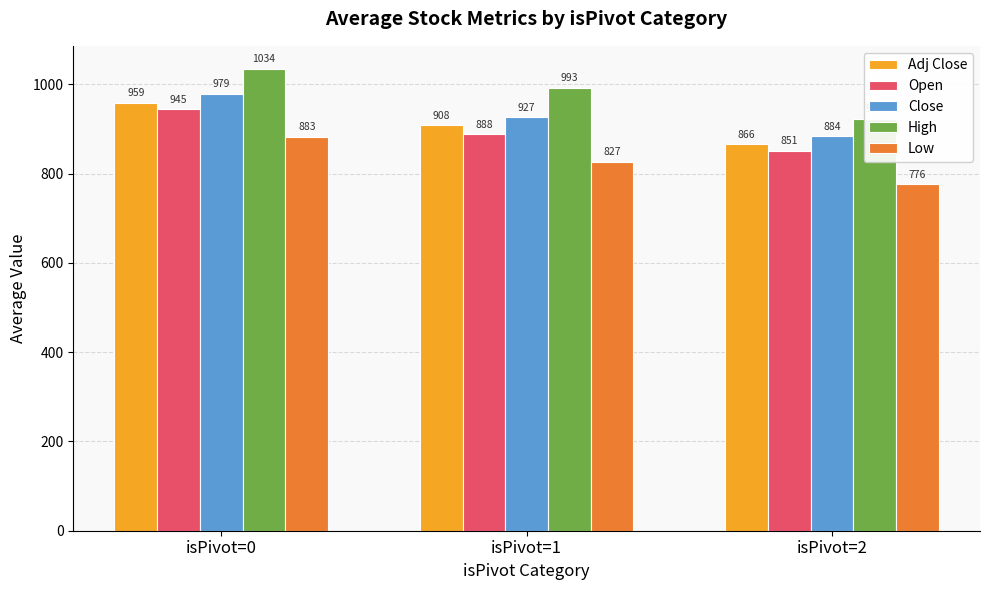

What is the value of the Close bar at the 3rd from the left?

883.5